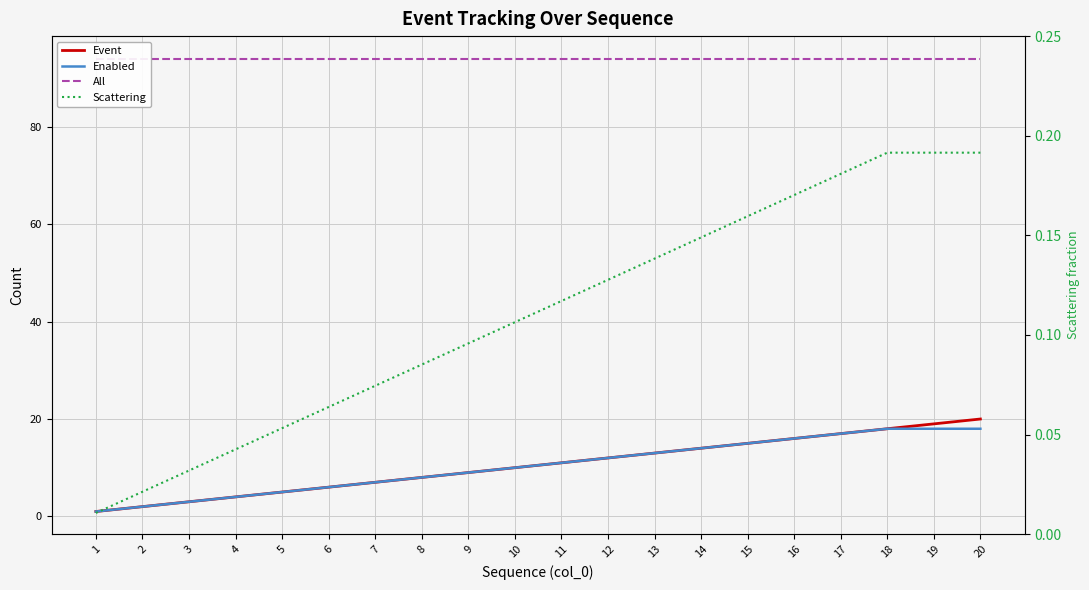

What is the value of the Scattering point at the 10th from the left?

0.1